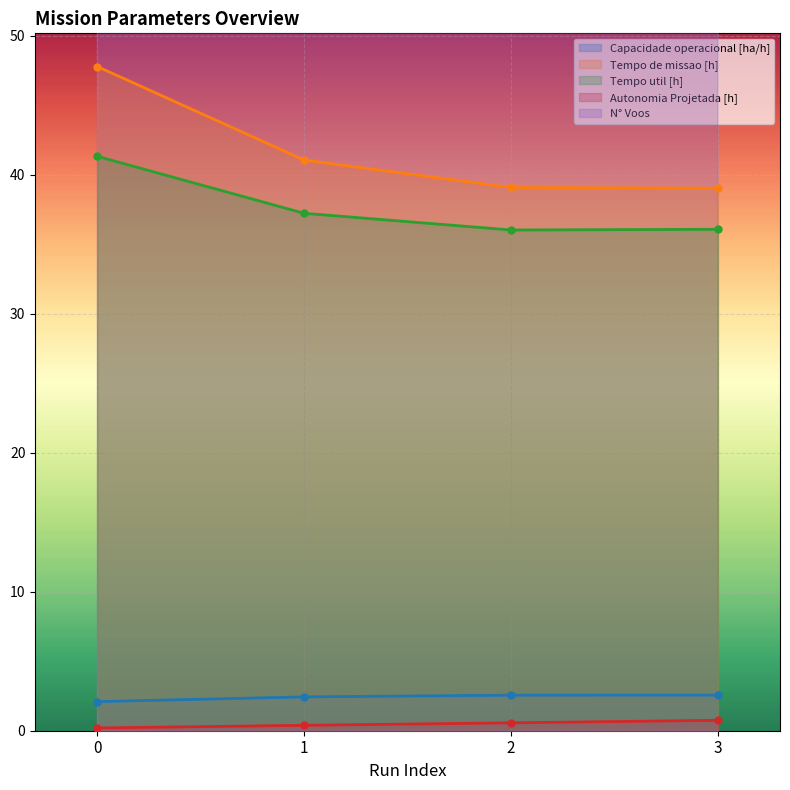

True or false: N° Voos has a value of 73.6 at 0.

False